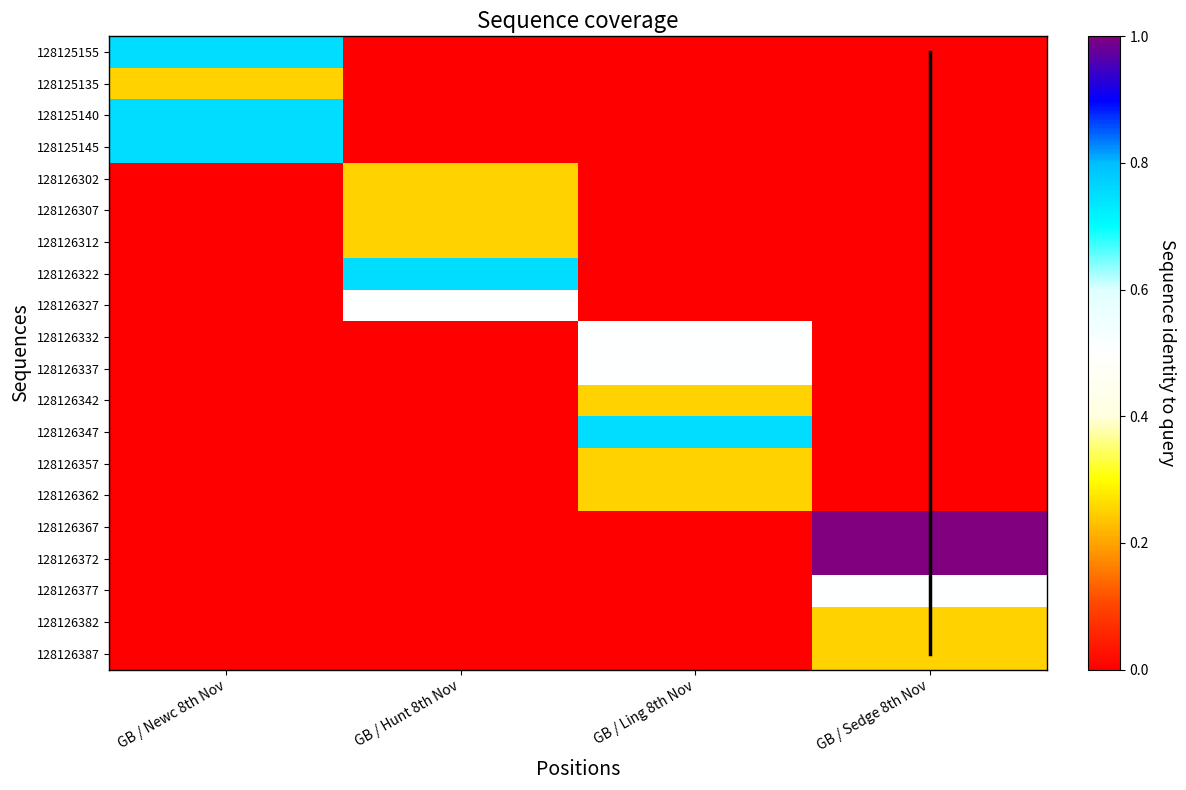

Between GB / Sedge 8th Nov and GB / Newc 8th Nov, which is larger?

GB / Newc 8th Nov